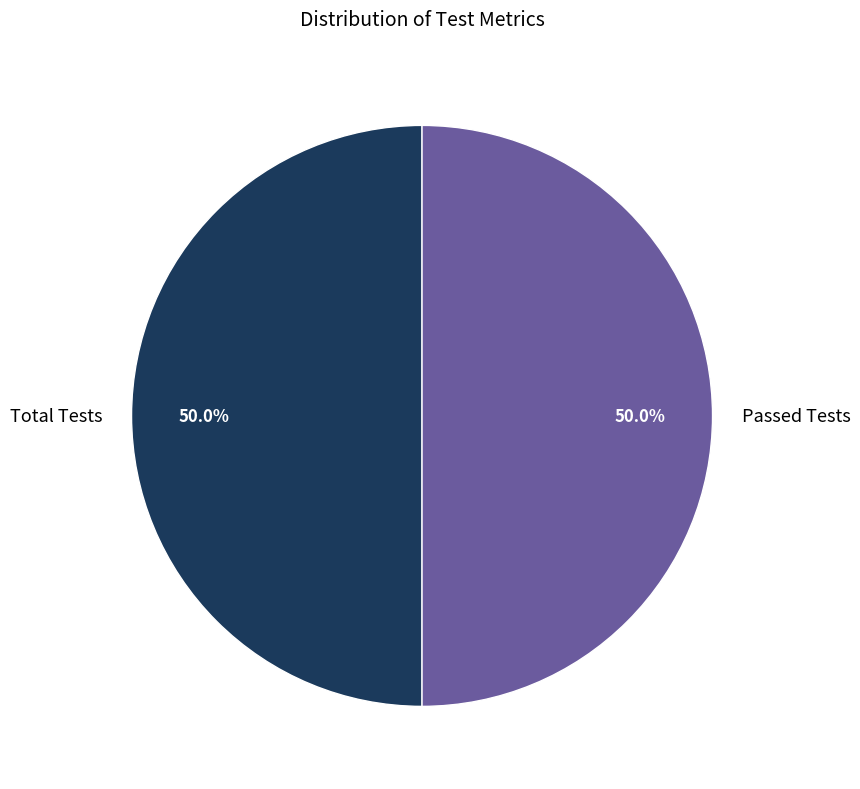

Approximately how many times larger is the value at Passed Tests compared to Total Tests?

1.0